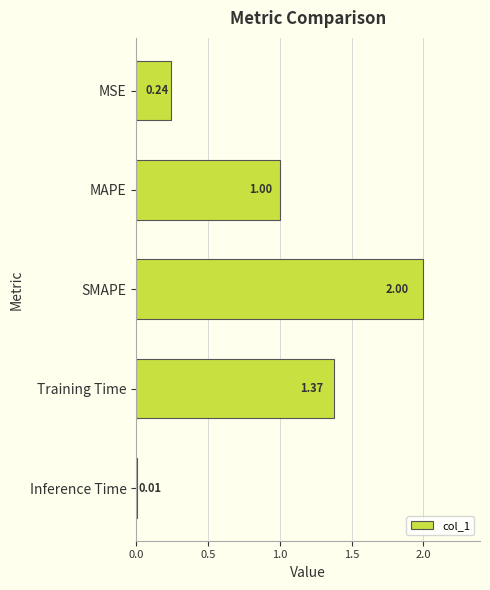

What is the change in value from MAPE to Training Time?

+0.4